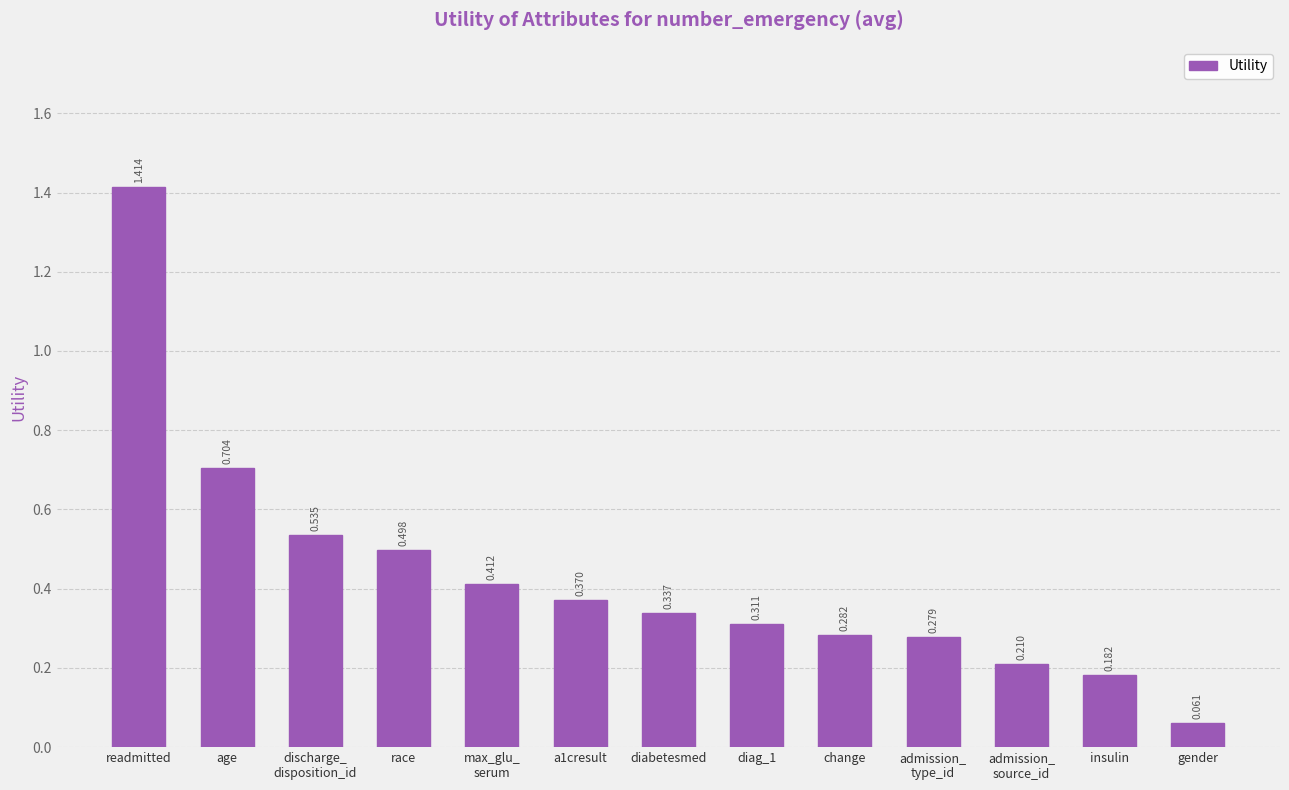

Rank the categories by value from highest to lowest.

readmitted, age, discharge_
disposition_id, race, max_glu_
serum, a1cresult, diabetesmed, diag_1, change, admission_
type_id, admission_
source_id, insulin, gender